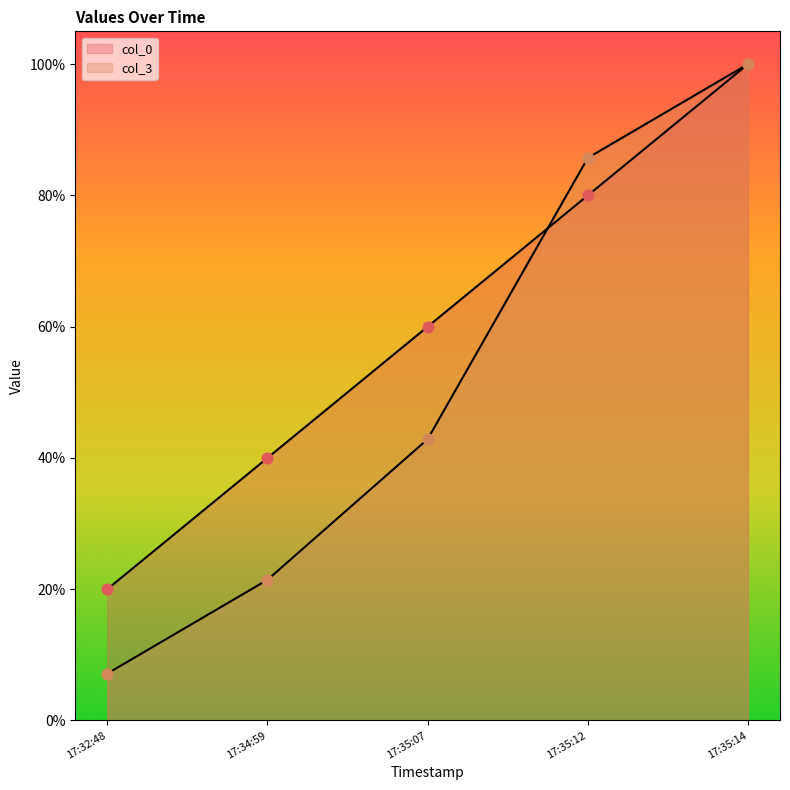

What are all the series names shown in the legend?

col_0, col_3